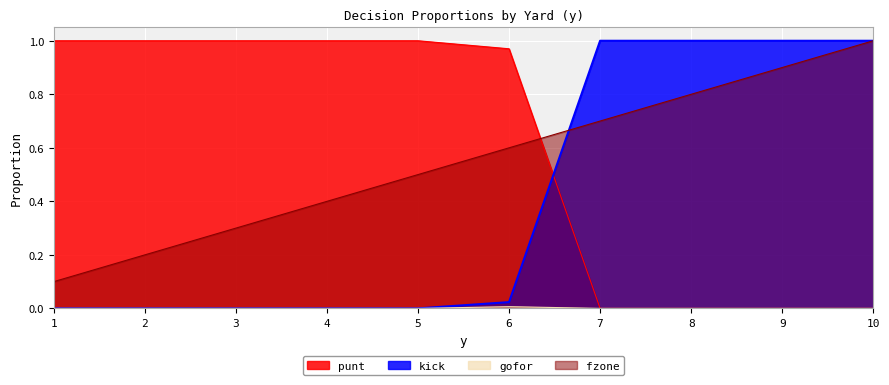

List the series in order of their peak value, lowest first.

gofor, punt, kick, fzone